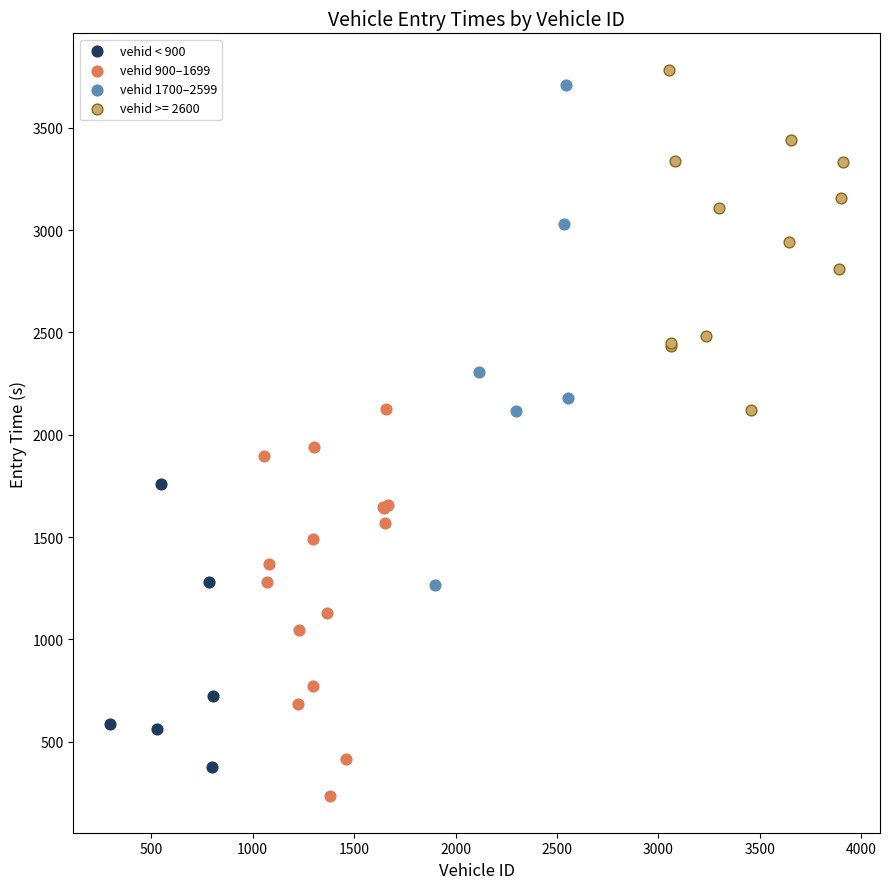

Which series has the widest spread of Y values?

vehid 1700–2599